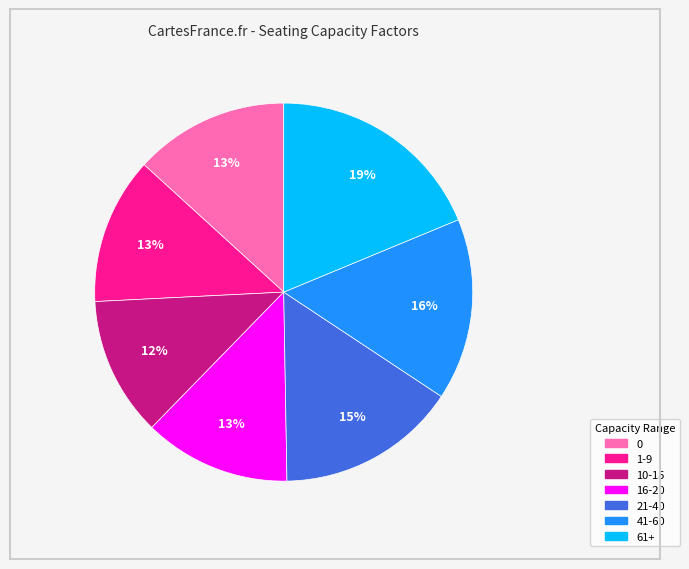

Do 61+ and 21-40 together represent more than half of the pie?

No